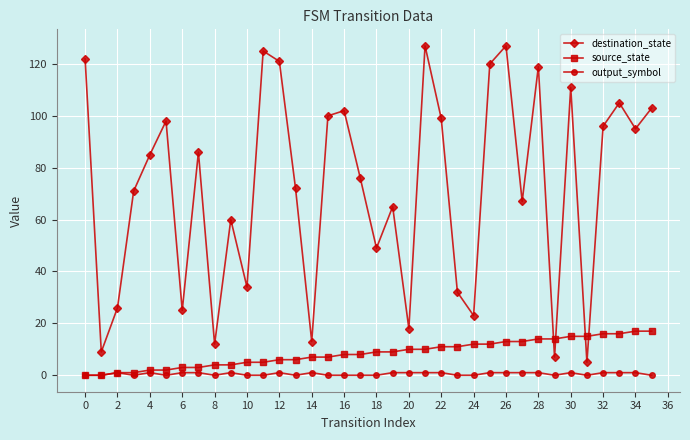

Reading left to right, transcribe all the data shown in this chart.

destination_state: 122	9	26	71	85	98	25	86	12	60	34	125	121	72	13	100	102	76	49	65	18	127	99	32	23	120	127	67	119	7	111	5	96	105	95	103
source_state: 0	0	1	1	2	2	3	3	4	4	5	5	6	6	7	7	8	8	9	9	10	10	11	11	12	12	13	13	14	14	15	15	16	16	17	17
output_symbol: 0	0	1	0	1	0	1	1	0	1	0	0	1	0	1	0	0	0	0	1	1	1	1	0	0	1	1	1	1	0	1	0	1	1	1	0